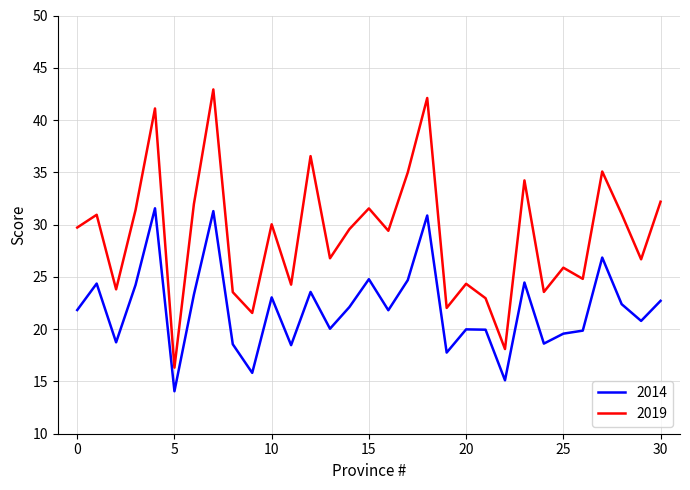

Rank the series by their average value, from highest to lowest.

2019, 2014